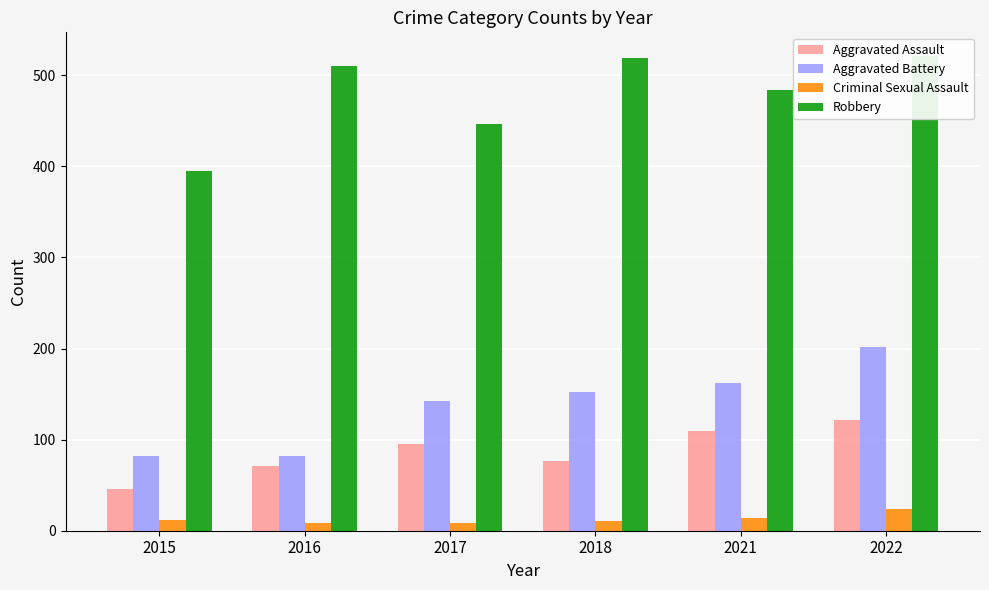

Is the value of Aggravated Battery at 2018 greater than the value of Robbery at 2018?

No